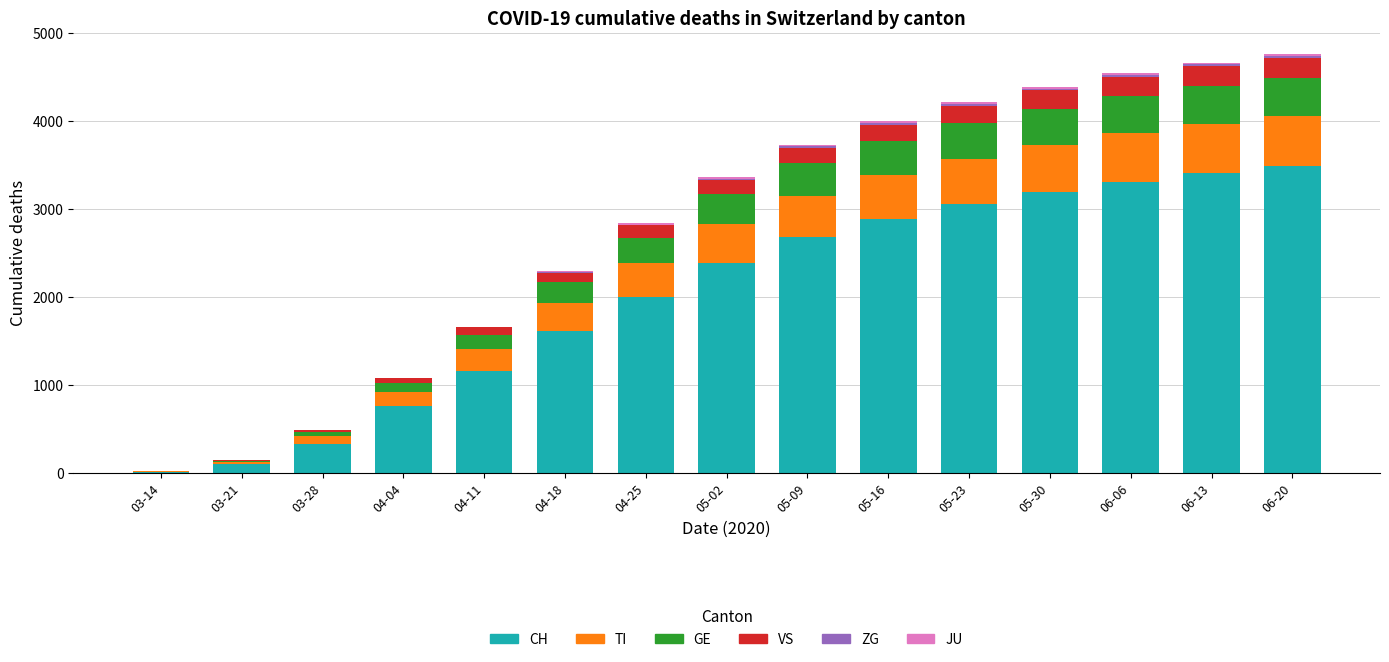

The value of CH at 04-04 is 756. True or false?

True